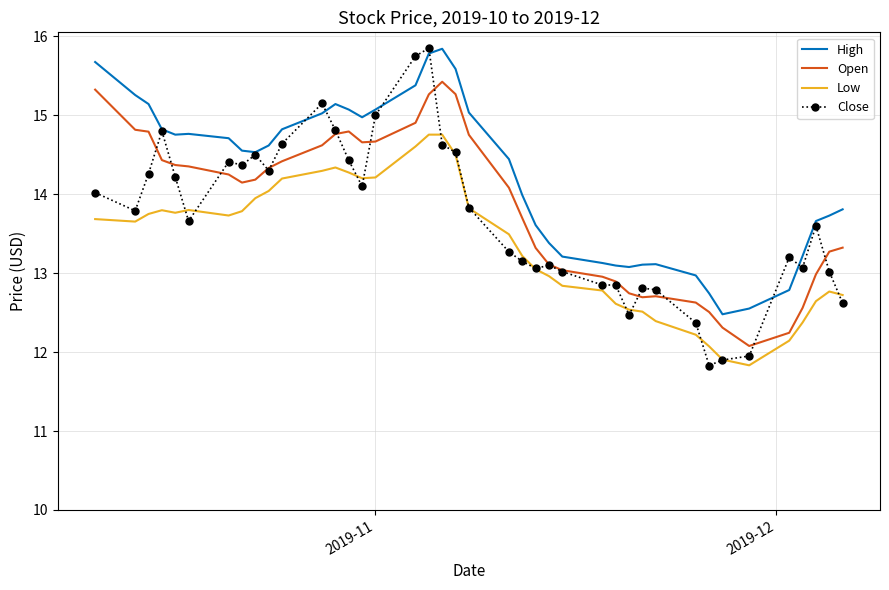

What is the lowest value of the Open series?

12.1